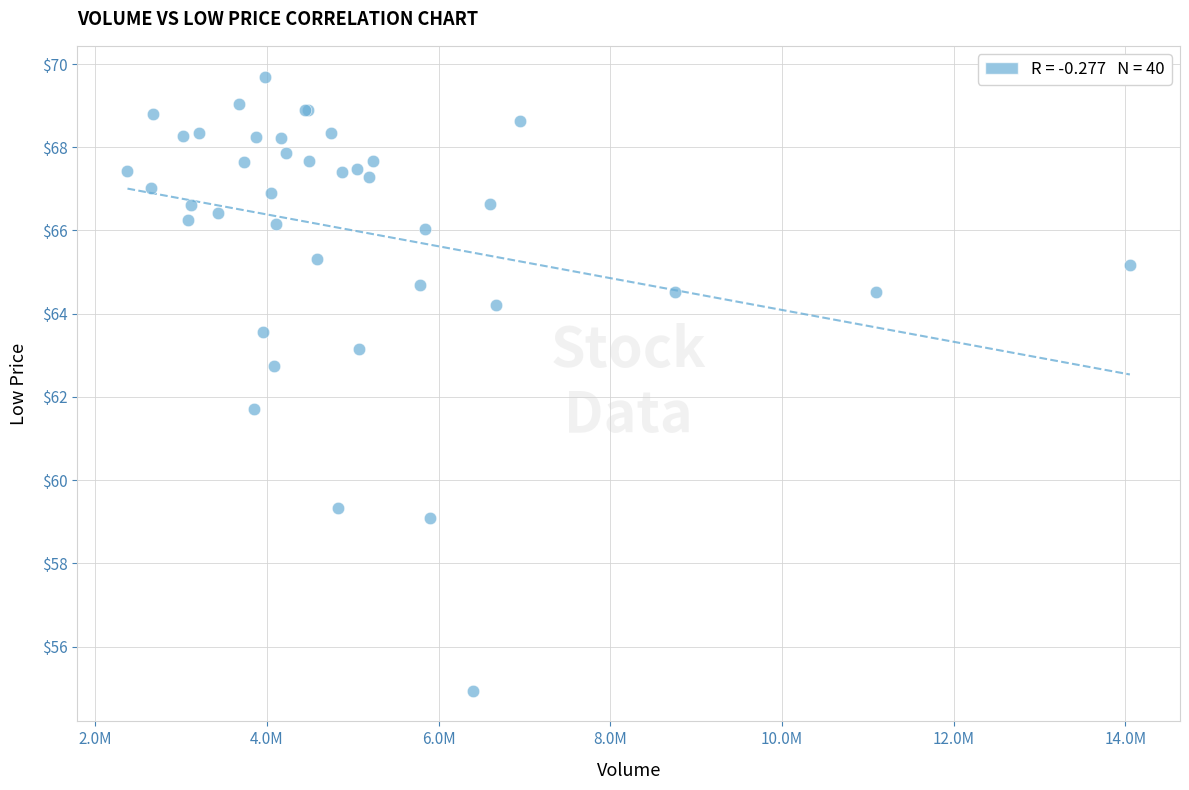

What Y value in the scatter plot is closest to 62?

61.7